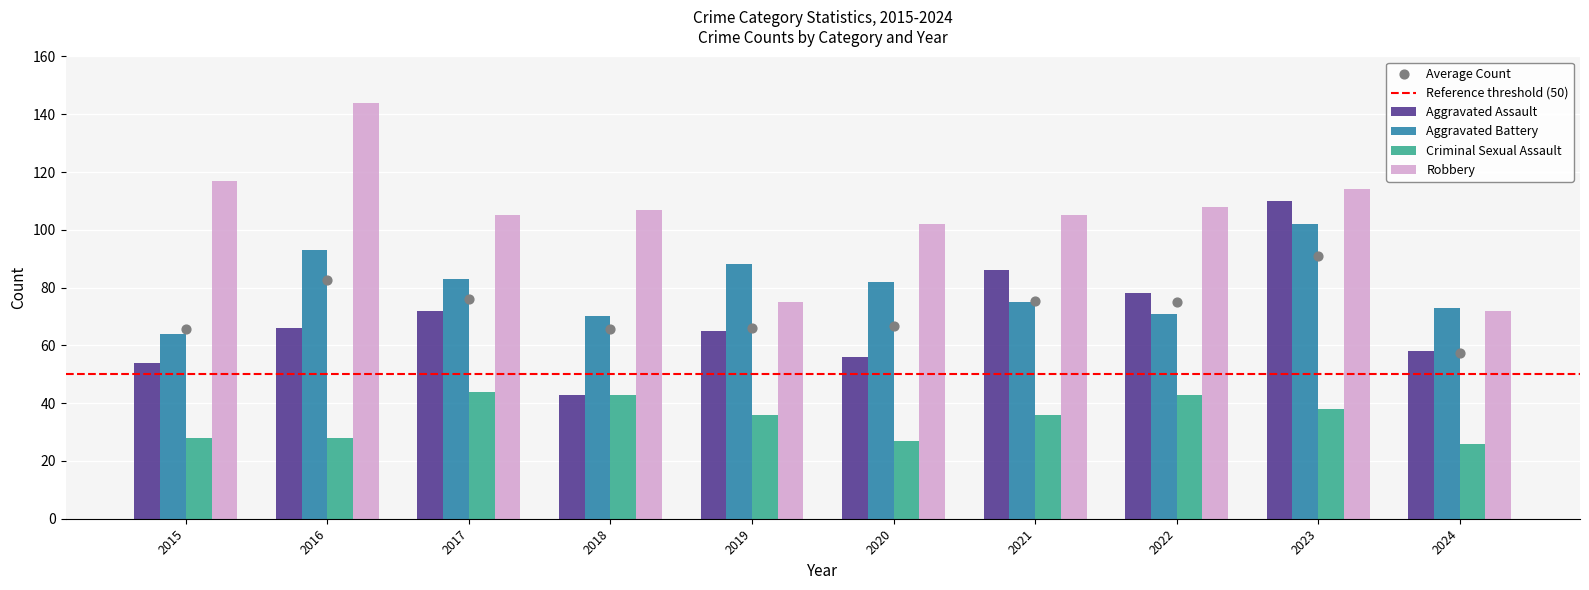

At how many categories does at least one series exceed 135?

1